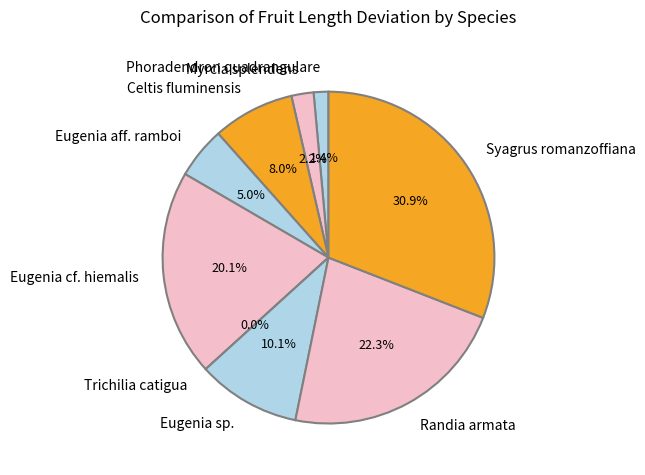

To the nearest percent, what portion does Randia armata represent?

22%